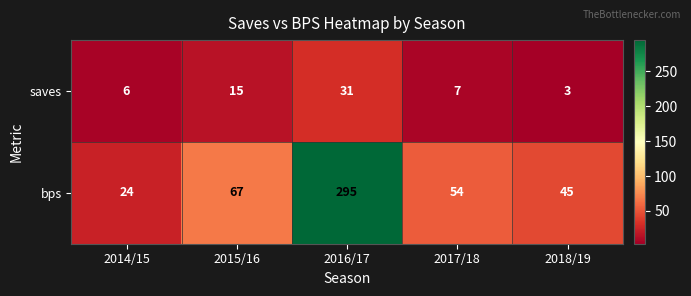

What is the total value across all series at 2016/17?

326